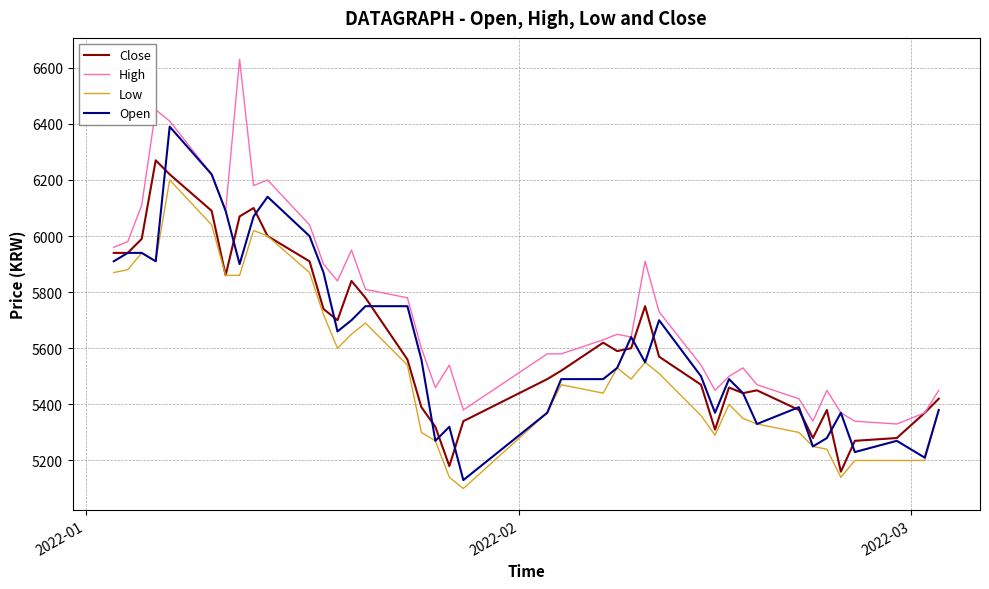

True or false: Low and High intersect in this chart.

False